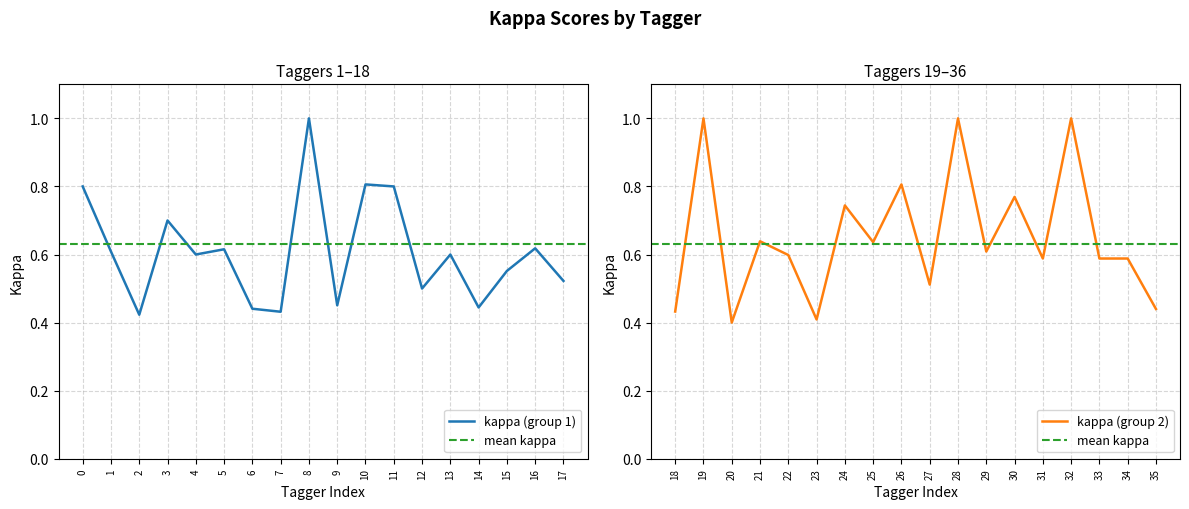

True or false: the data shows 1.0 at agosnell@purdue.edu.

False